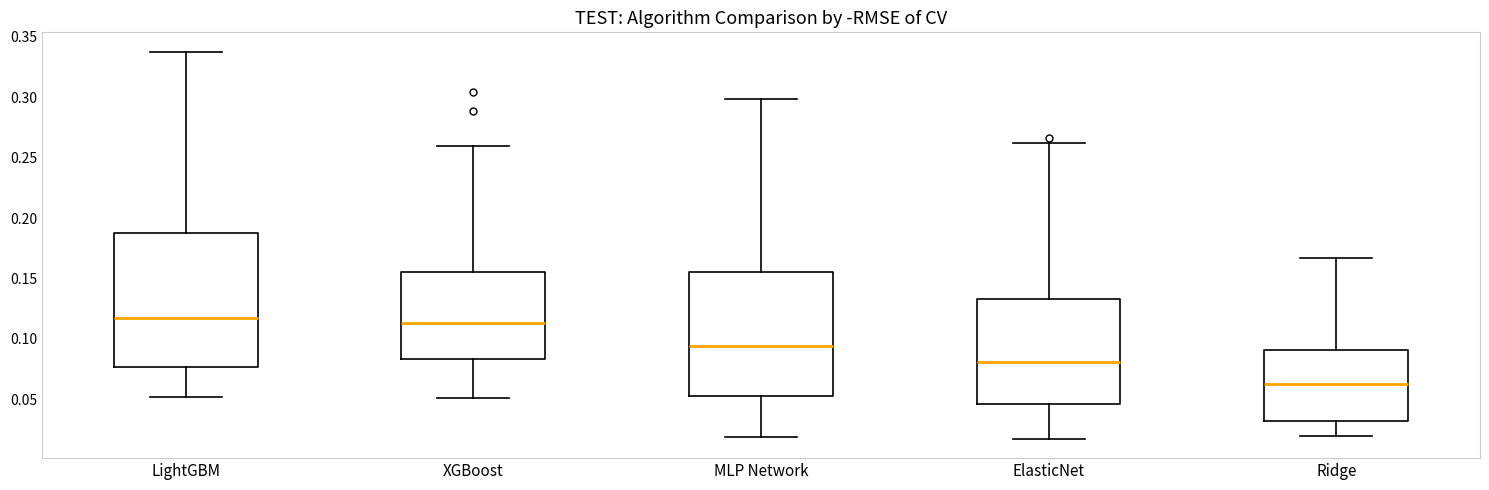

Where is the lower edge of the box for Ridge on the y-axis? The values are not printed on the chart, so give them approximately, as read against the axis.

0.030